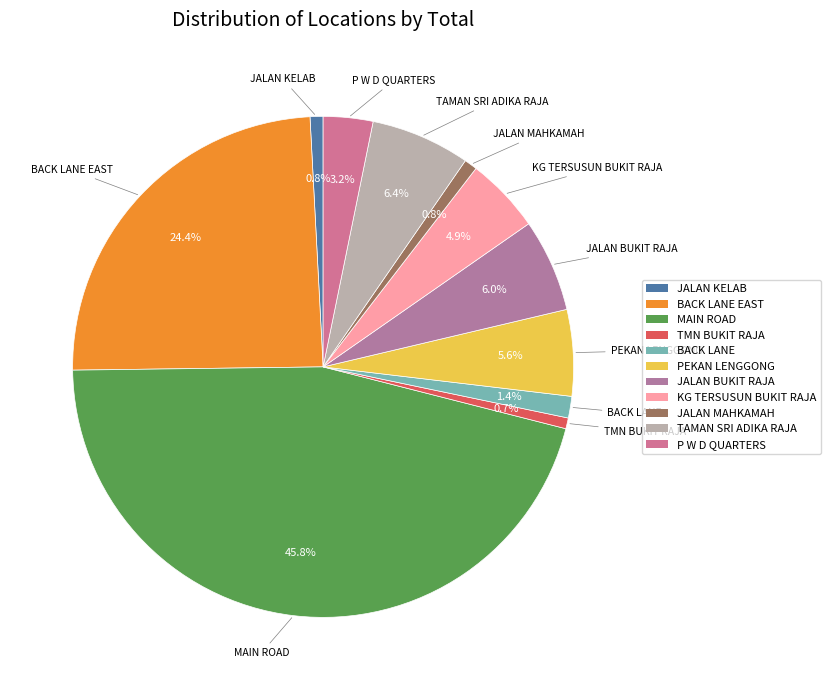

How many slices are in this pie chart?

11